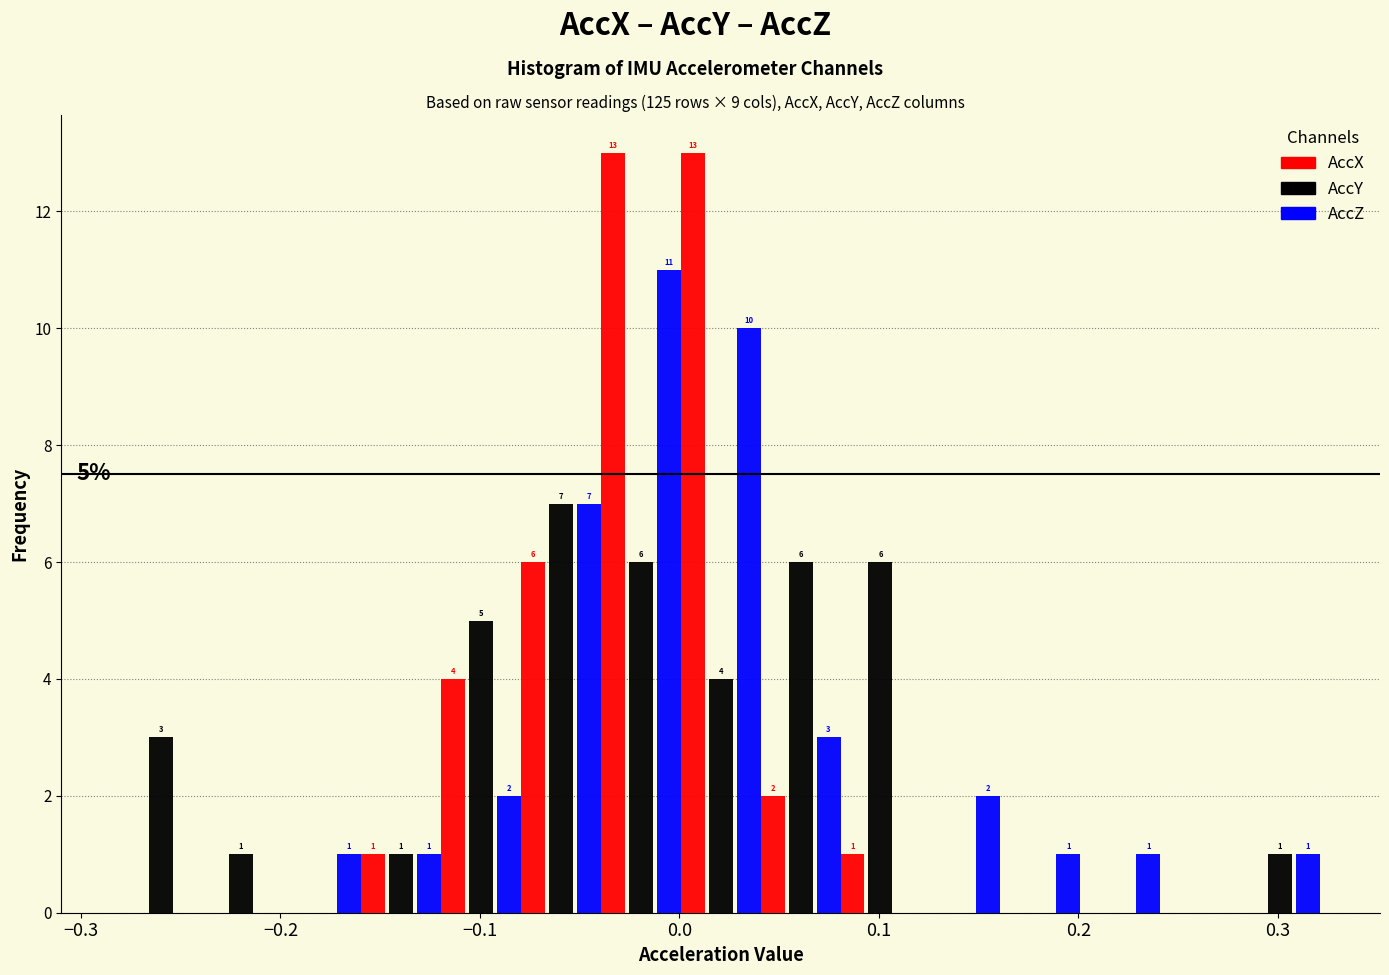

In the AccY series, which range on the x-axis has the tallest bar?

-0.08 to -0.04